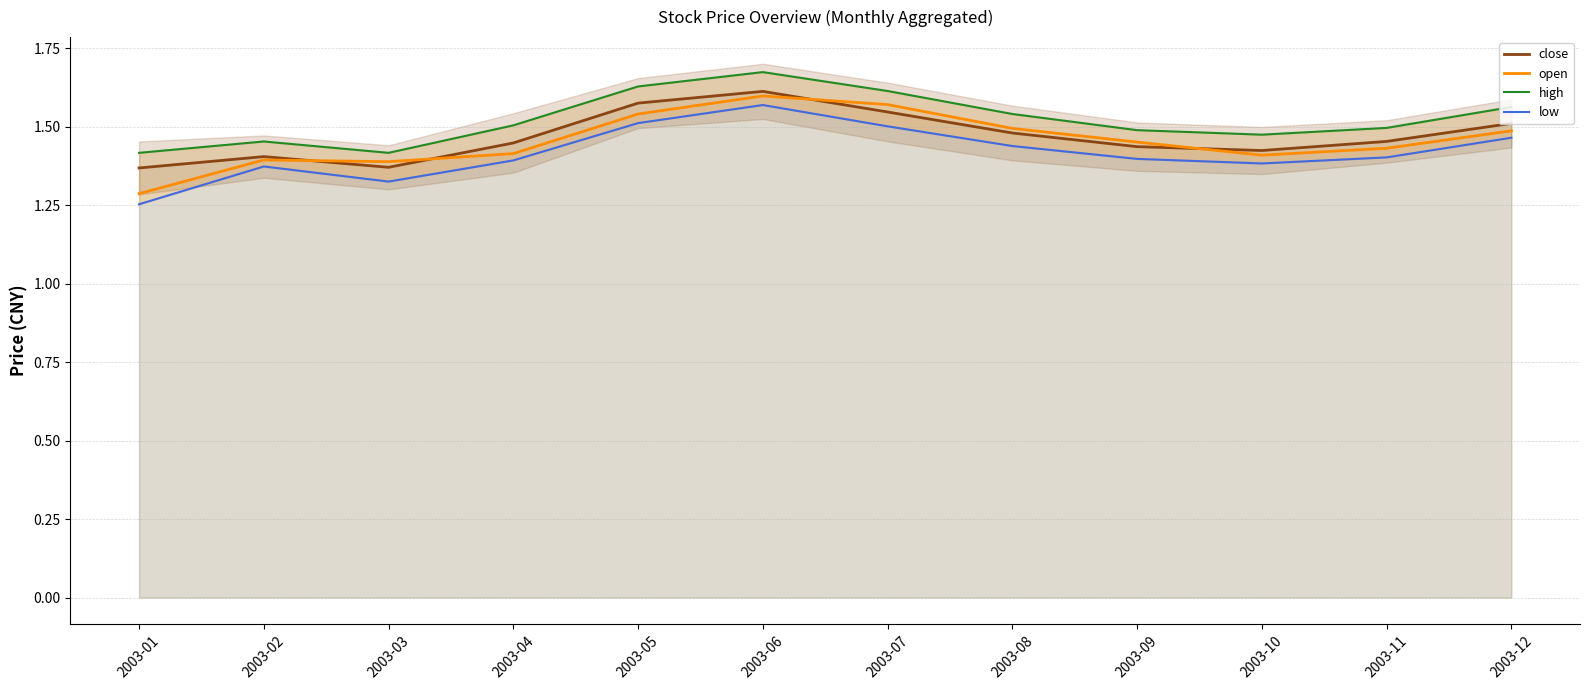

Which category has the lowest value in the high series?

2003-01